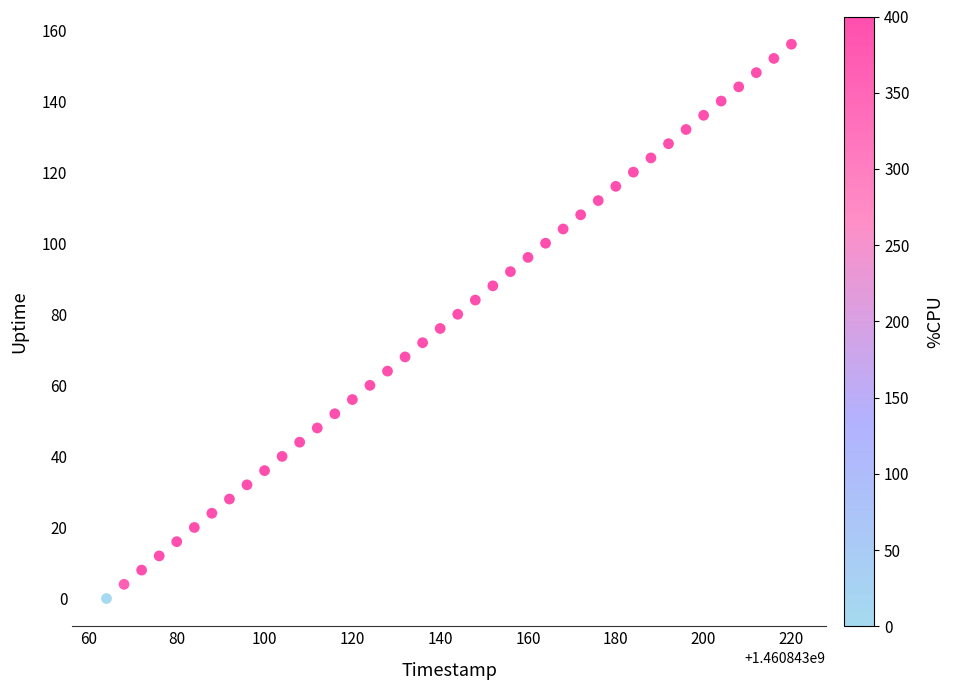

What is the range of X values (max minus min)?

156